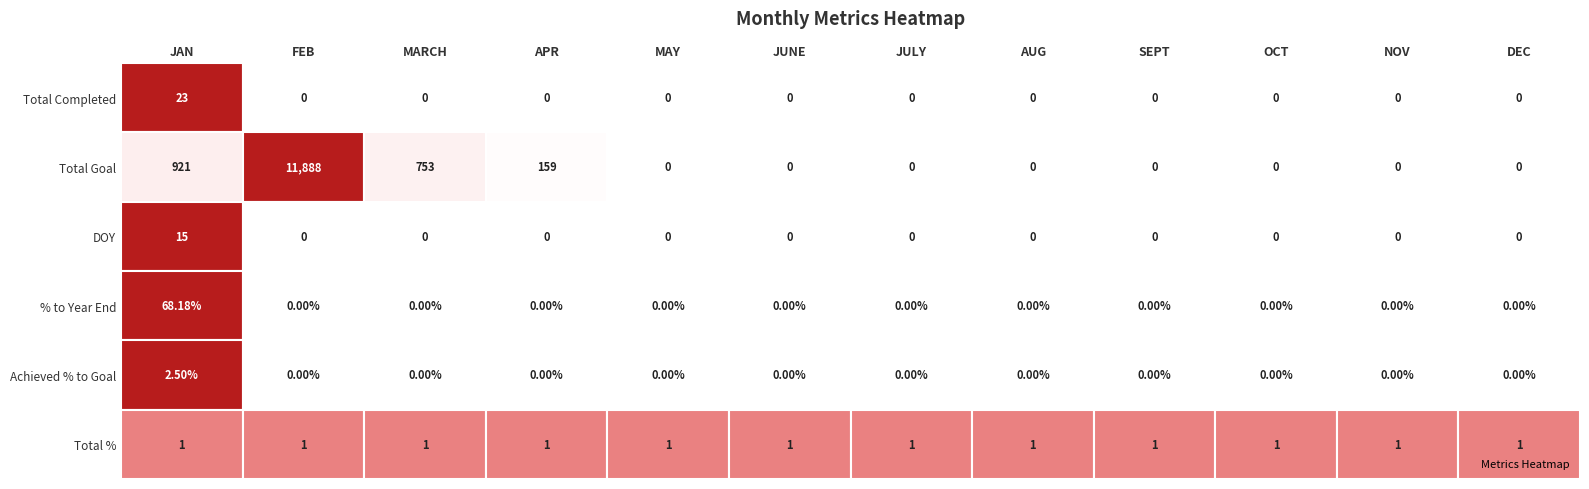

Reading left to right, list all the values displayed in this chart.

Total Completed: 23.0	0.0	0.0	0.0	0.0	0.0	0.0	0.0	0.0	0.0	0.0	0.0
Total Goal: 921.0	11888.0	753.0	159.0	0.0	0.0	0.0	0.0	0.0	0.0	0.0	0.0
DOY: 15.0	0.0	0.0	0.0	0.0	0.0	0.0	0.0	0.0	0.0	0.0	0.0
% to Year End: 0.7	0.0	0.0	0.0	0.0	0.0	0.0	0.0	0.0	0.0	0.0	0.0
Achieved % to Goal: 0.0	0.0	0.0	0.0	0.0	0.0	0.0	0.0	0.0	0.0	0.0	0.0
Total %: 1.0	1.0	1.0	1.0	1.0	1.0	1.0	1.0	1.0	1.0	1.0	1.0